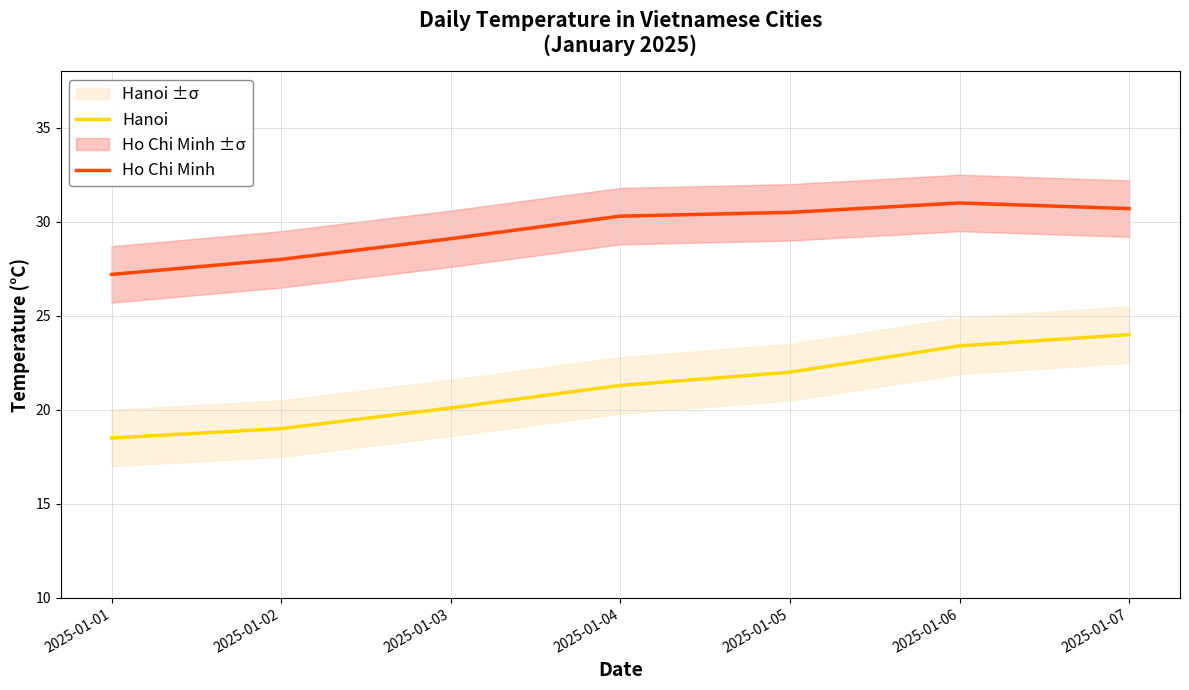

Does the chart have visible grid lines?

Yes